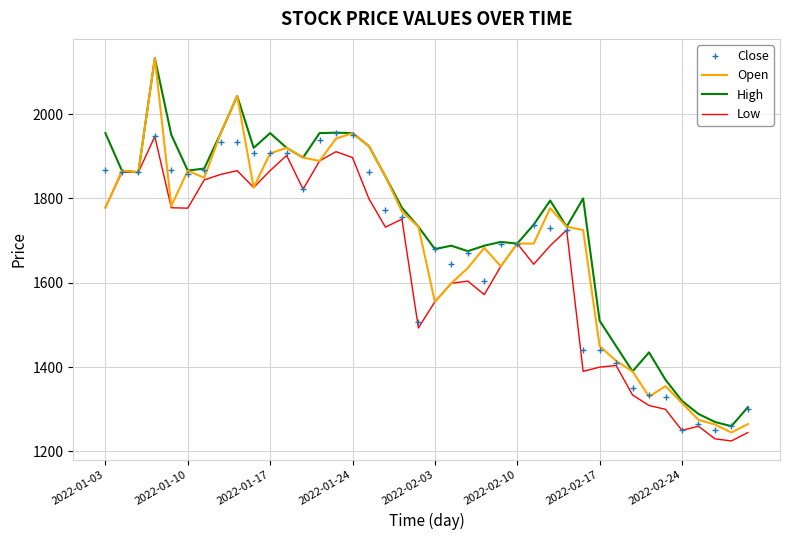

What is the minimum value shown in the chart?

1225